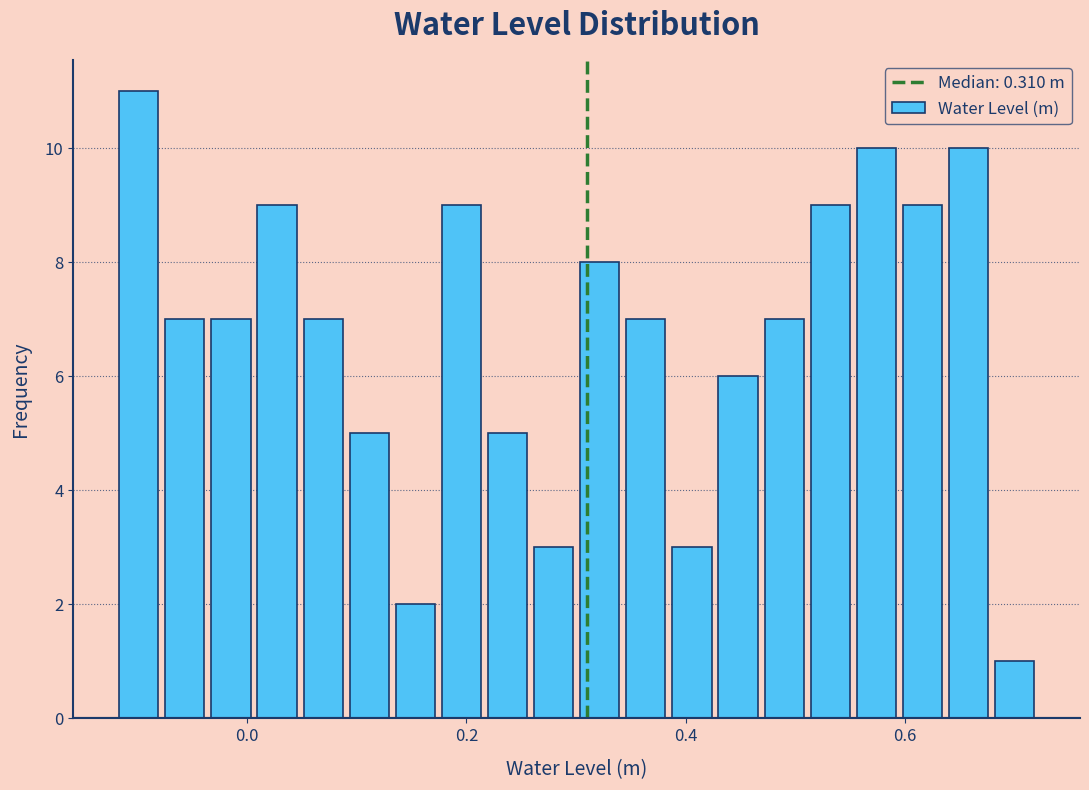

Read against the x-axis, roughly where is the centre of the tallest bar?

-0.10